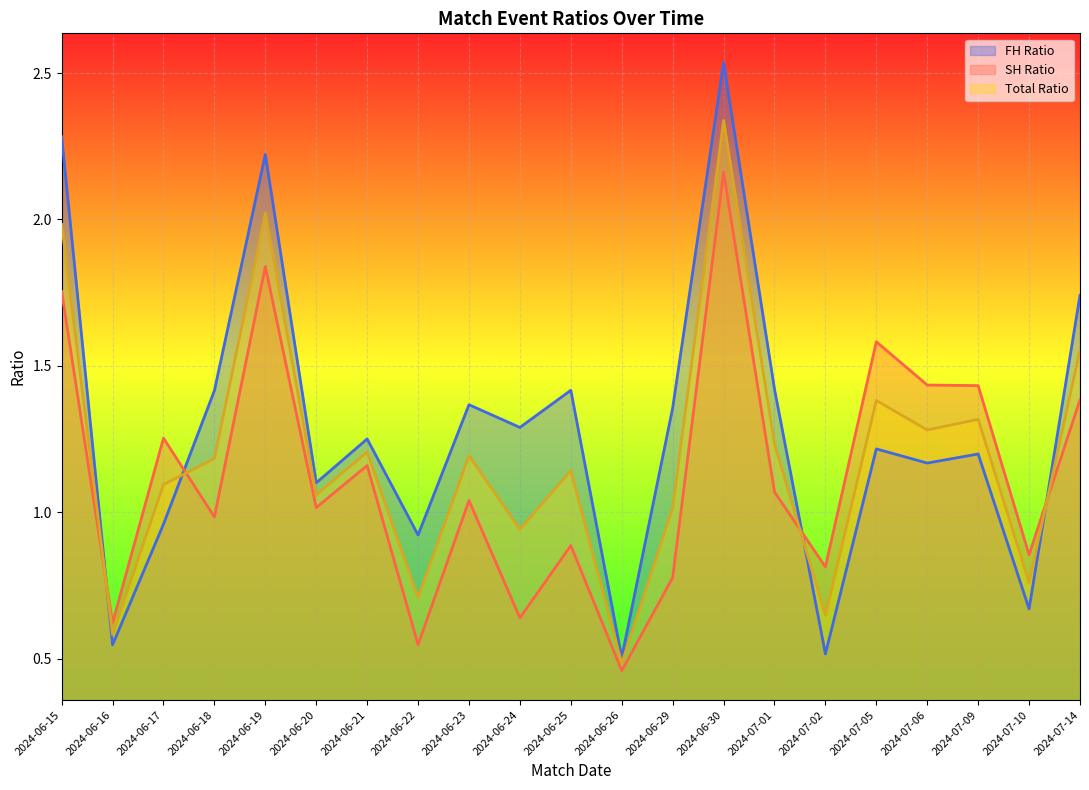

Which label corresponds to the largest value in the chart?

2024-06-30